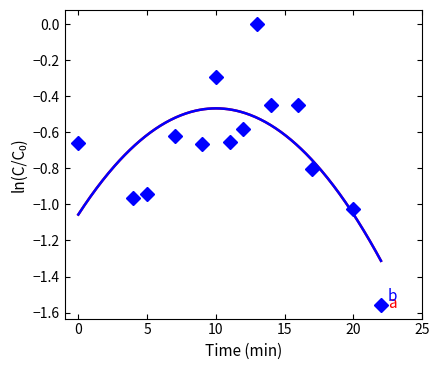

Count the b values in the range 0 to 1.

1